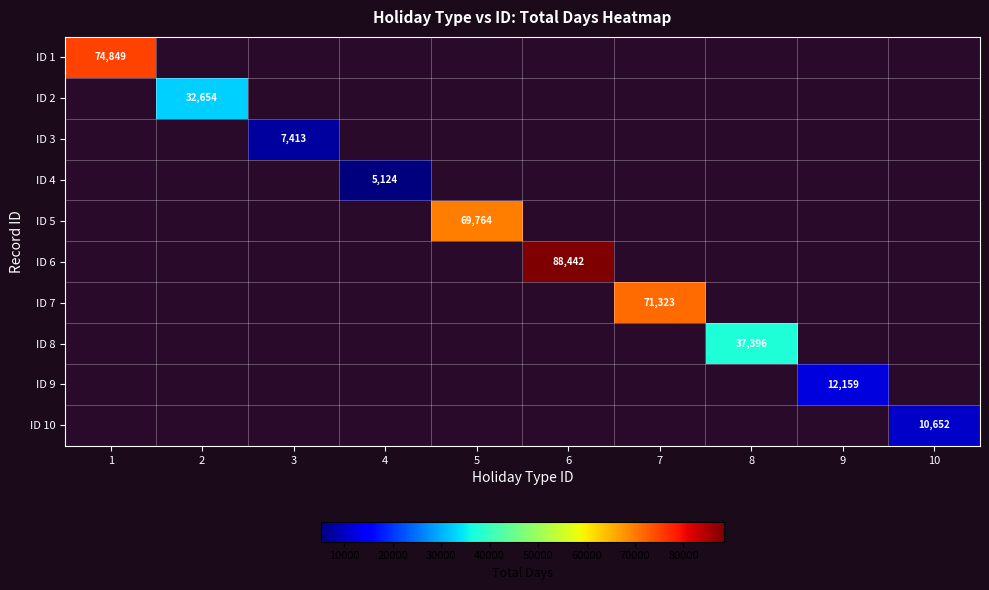

What is the smallest value displayed?

5124.0